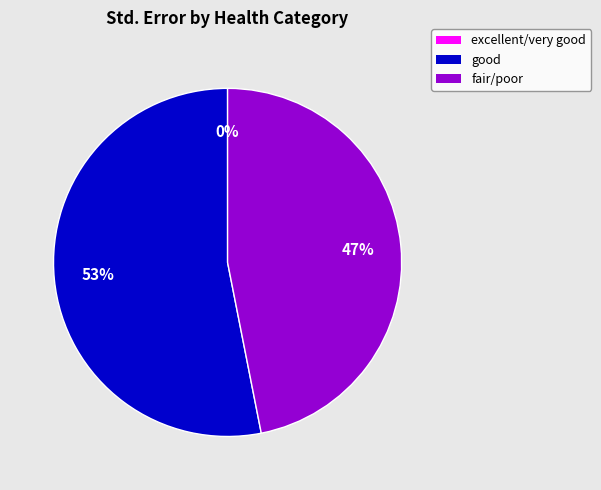

To the nearest percent, what is the difference between the excellent/very good and good slice percentages?

53%